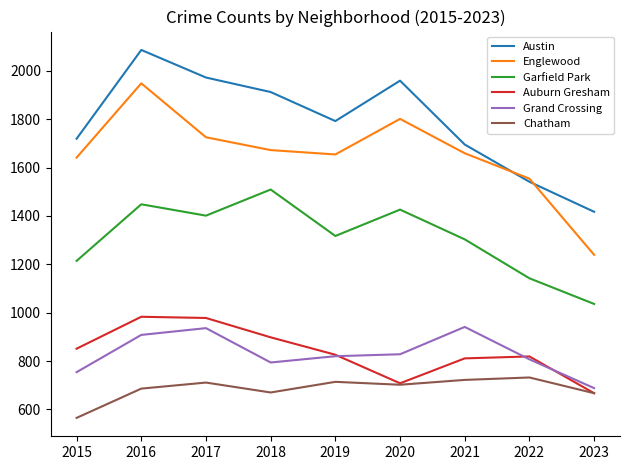

Which category has the lowest value in the Grand Crossing series?

2023